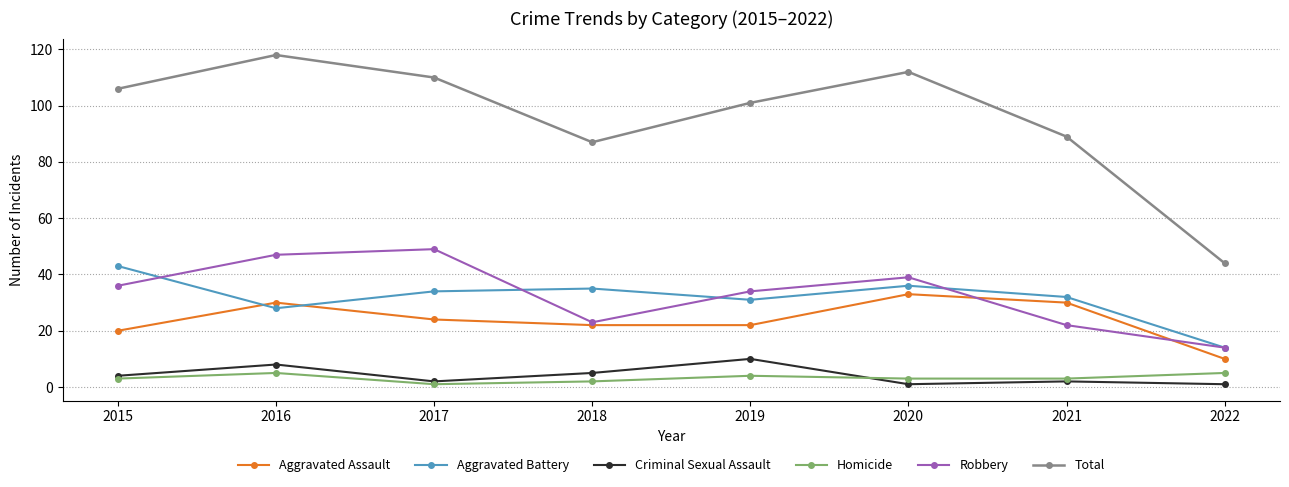

What is the maximum value for Total?

118